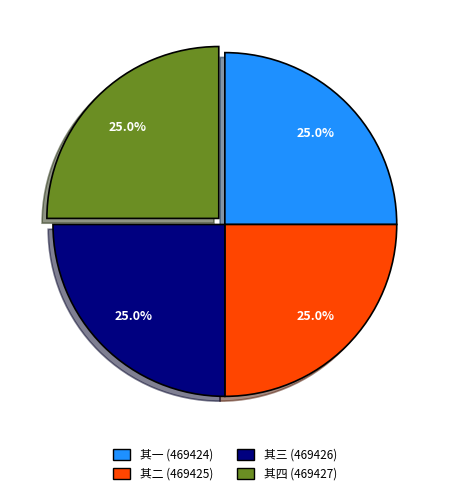

To the nearest percent, what portion does 其四 (469427) represent?

25%